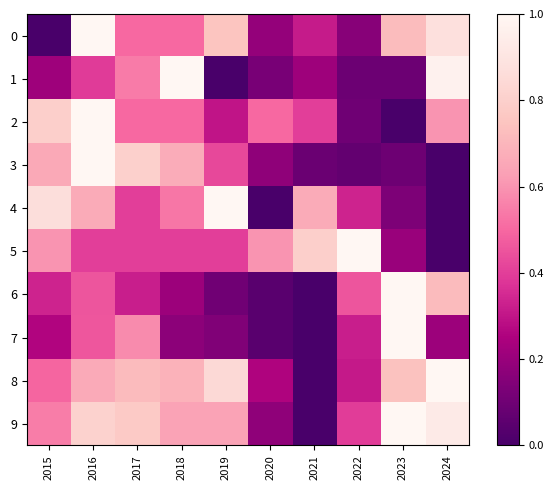

Reading left to right, transcribe all the data shown in this chart.

0: 2015=0.0	2016=1.0	2017=0.5	2018=0.5	2019=0.8	2020=0.2	2021=0.3	2022=0.2	2023=0.7	2024=0.9
1: 2015=0.2	2016=0.4	2017=0.5	2018=1.0	2019=0.0	2020=0.1	2021=0.2	2022=0.1	2023=0.1	2024=1.0
2: 2015=0.8	2016=1.0	2017=0.5	2018=0.5	2019=0.3	2020=0.5	2021=0.4	2022=0.1	2023=0.0	2024=0.6
3: 2015=0.7	2016=1.0	2017=0.8	2018=0.7	2019=0.4	2020=0.2	2021=0.1	2022=0.1	2023=0.1	2024=0.0
4: 2015=0.9	2016=0.7	2017=0.4	2018=0.5	2019=1.0	2020=0.0	2021=0.7	2022=0.3	2023=0.1	2024=0.0
5: 2015=0.6	2016=0.4	2017=0.4	2018=0.4	2019=0.4	2020=0.6	2021=0.8	2022=1.0	2023=0.2	2024=0.0
6: 2015=0.3	2016=0.5	2017=0.3	2018=0.2	2019=0.1	2020=0.0	2021=0.0	2022=0.5	2023=1.0	2024=0.7
7: 2015=0.3	2016=0.5	2017=0.6	2018=0.2	2019=0.1	2020=0.0	2021=0.0	2022=0.3	2023=1.0	2024=0.2
8: 2015=0.5	2016=0.7	2017=0.7	2018=0.7	2019=0.8	2020=0.3	2021=0.0	2022=0.3	2023=0.7	2024=1.0
9: 2015=0.5	2016=0.8	2017=0.8	2018=0.6	2019=0.6	2020=0.2	2021=0.0	2022=0.4	2023=1.0	2024=0.9